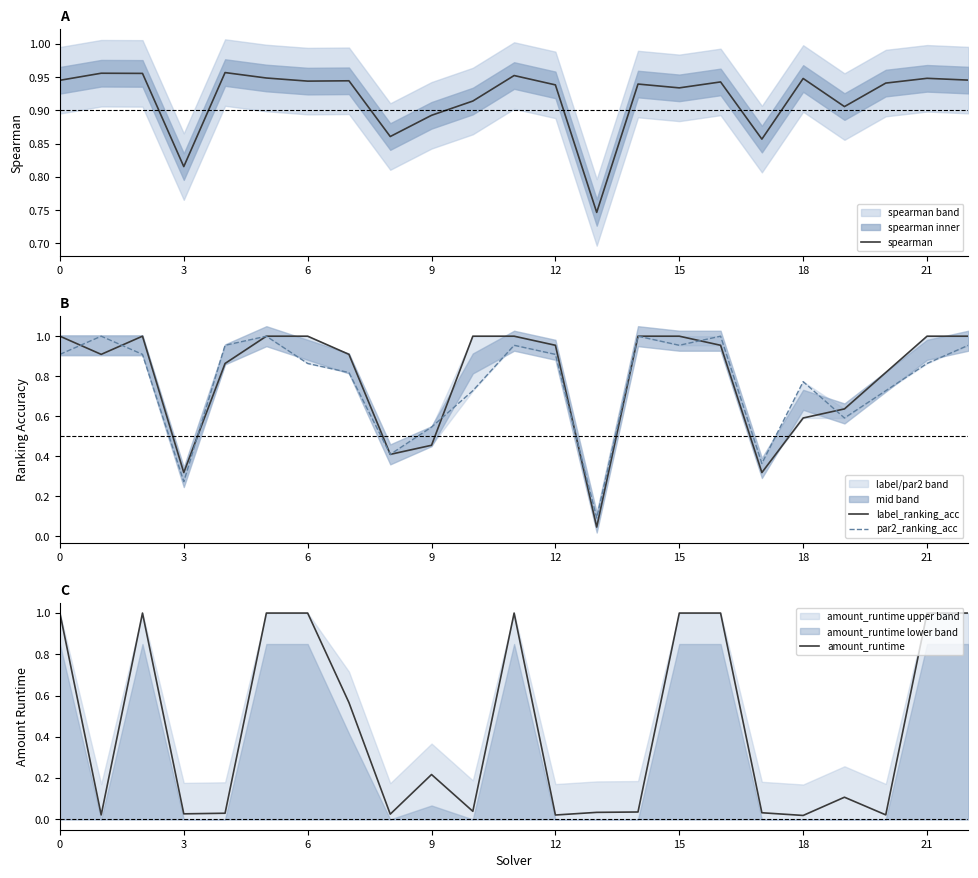

The value of amount_runtime at 0 is 1.0. True or false?

True